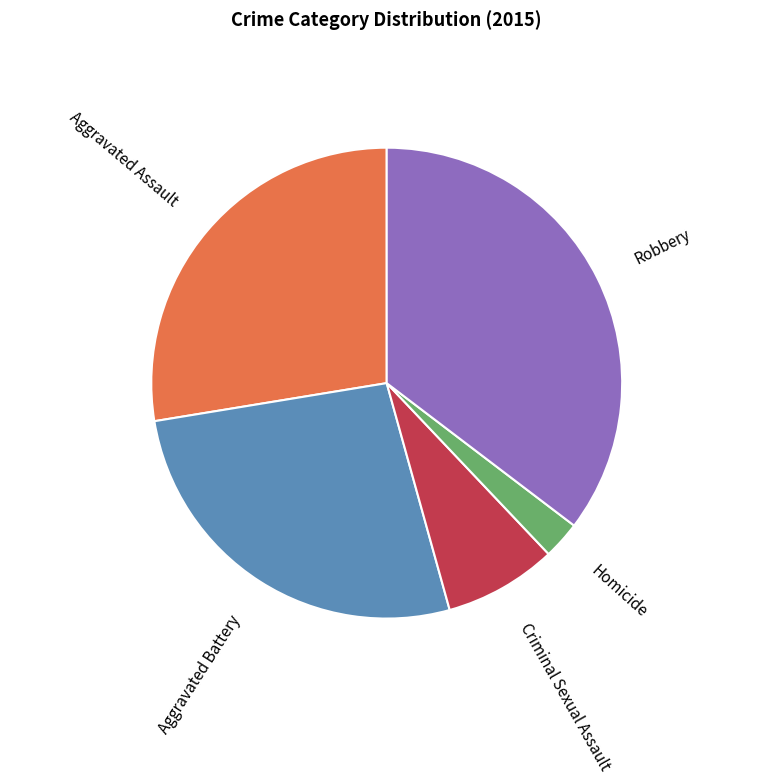

True or false: Aggravated Assault accounts for 35% of the total.

False